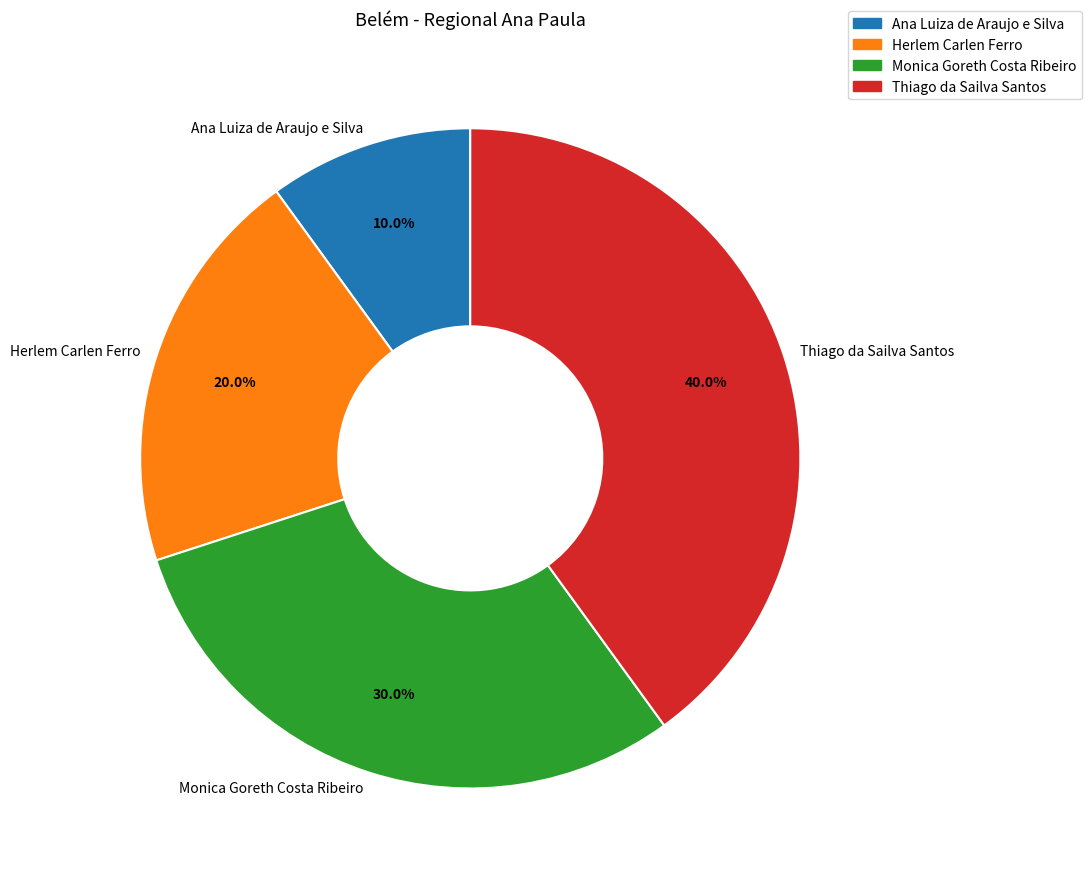

To the nearest percent, what portion does Herlem Carlen Ferro represent?

20%